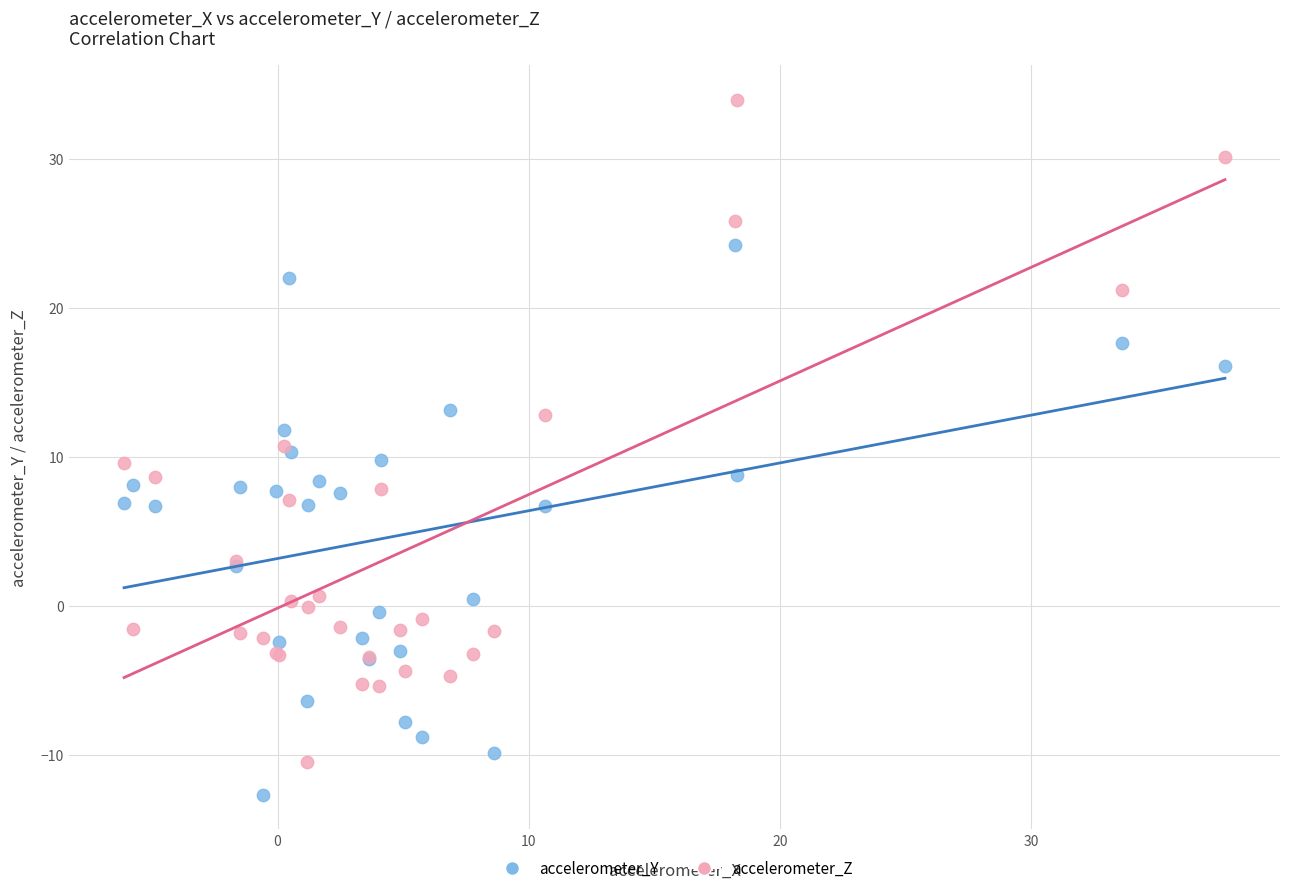

Which series reaches the maximum Y coordinate?

accelerometer_Z